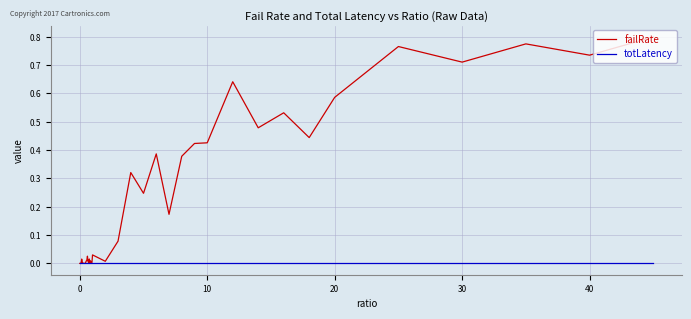

Does the chart have visible grid lines?

Yes